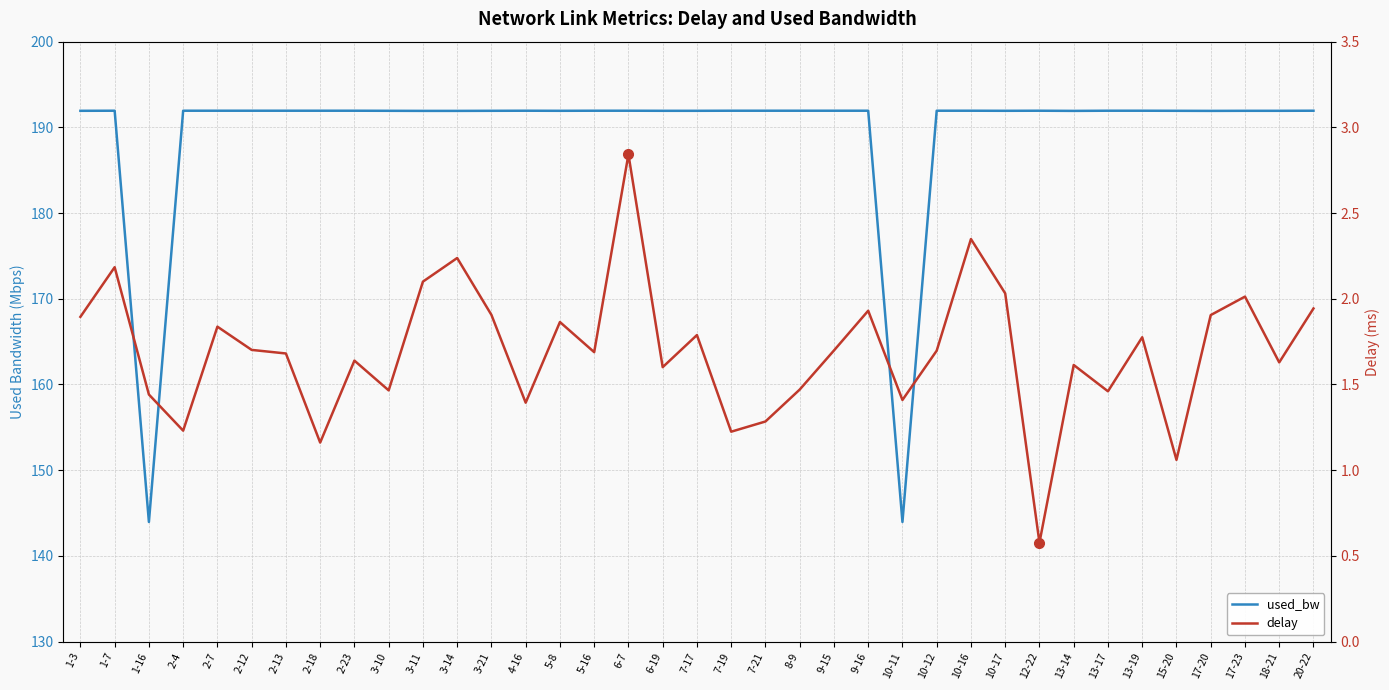

At which category does delay reach its first local peak?

1-7